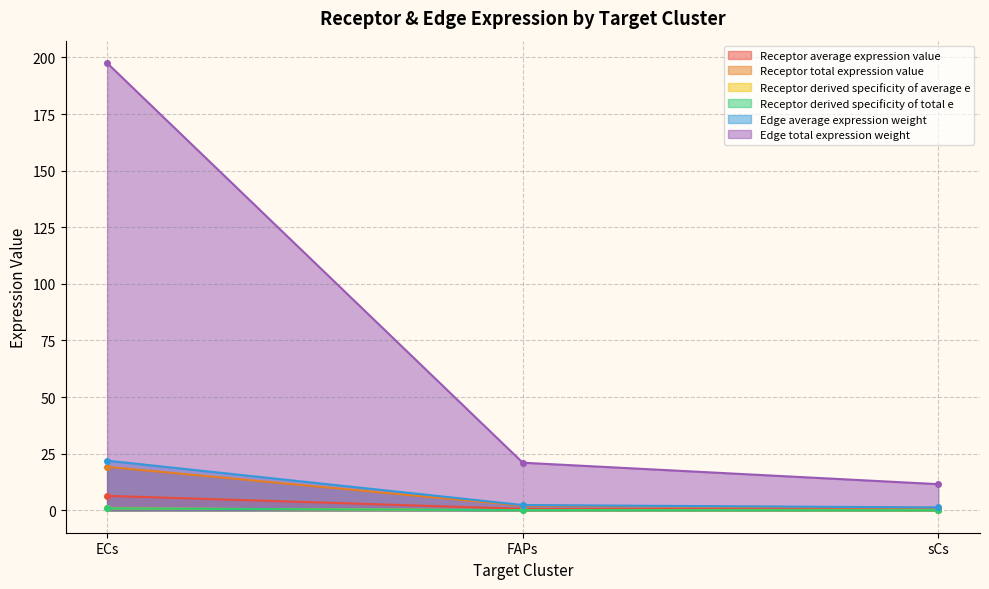

What position from the right is sCs?

1